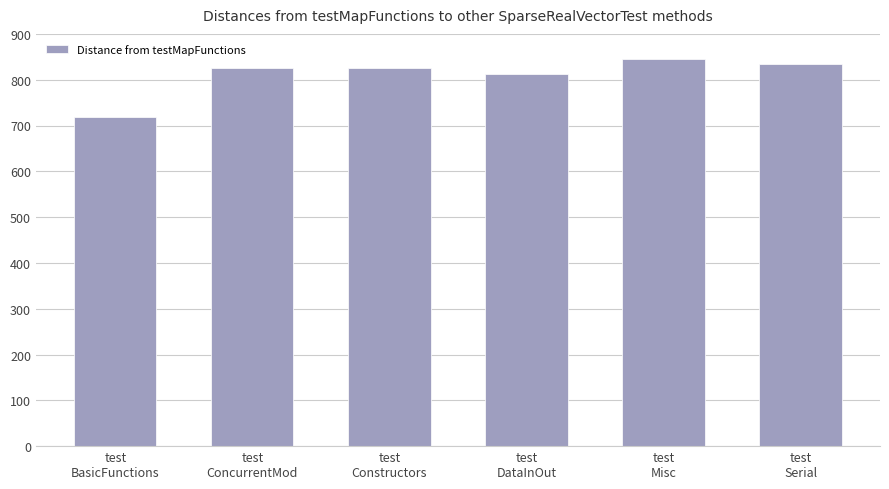

The chart shows a value of 835 at test
Serial. True or false?

True